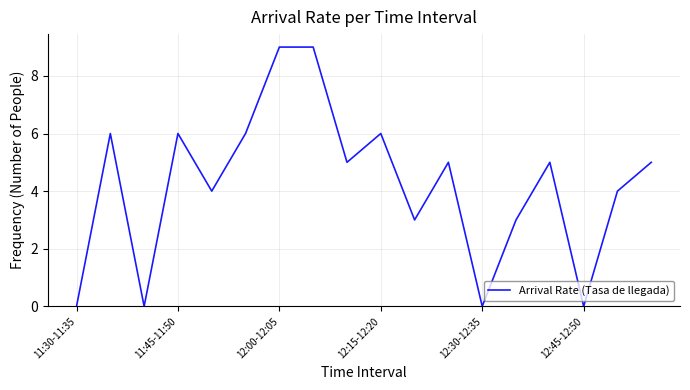

Does the chart have visible grid lines?

Yes